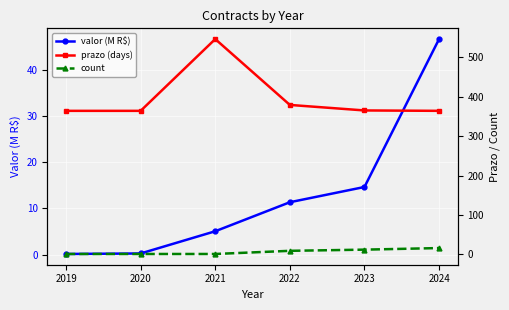

How many values in the prazo (days) series exceed 365?

2